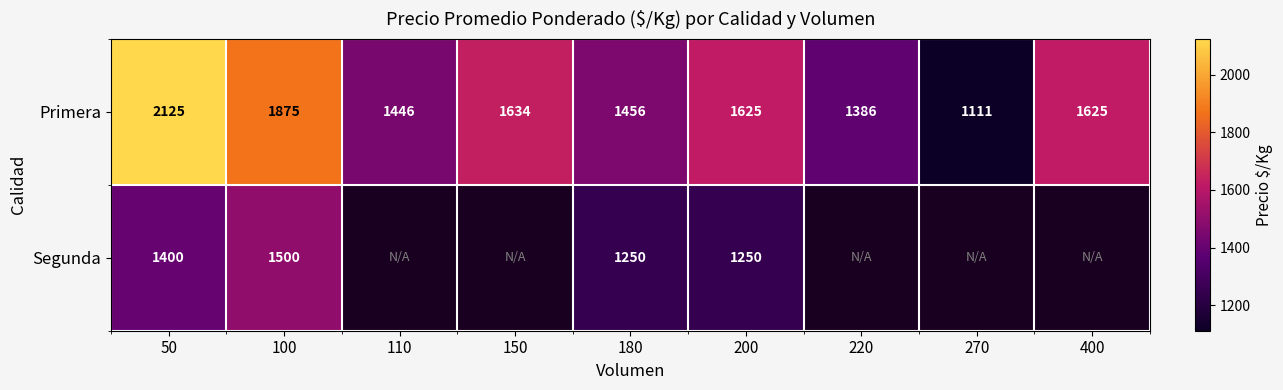

Where does the Primera series first go above 1625?

50